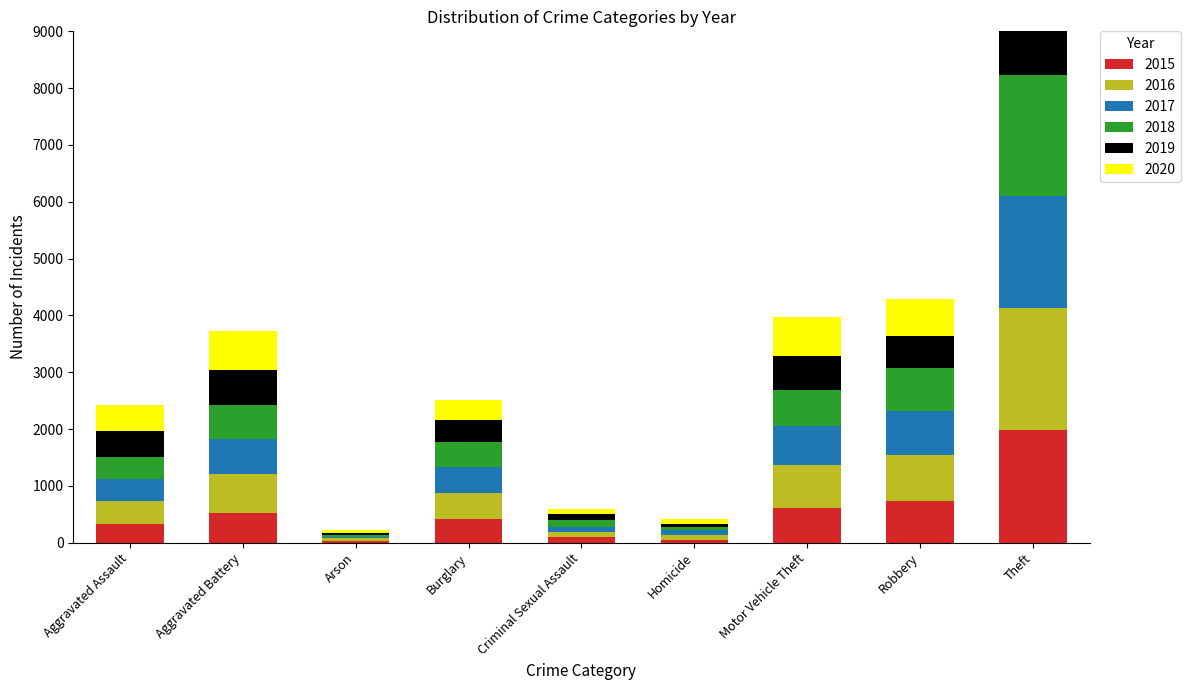

What is the difference between the highest and lowest values at Burglary?

96